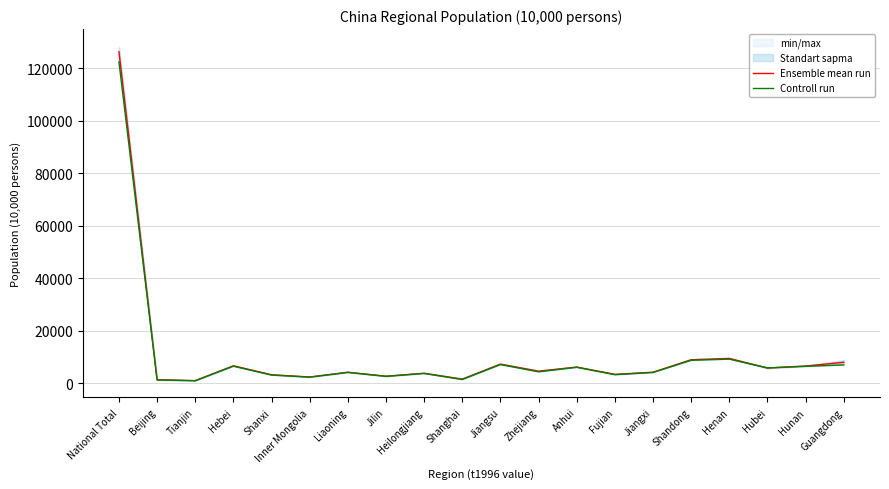

At Hunan, list the series in order from smallest to largest.

Controll run, Ensemble mean run